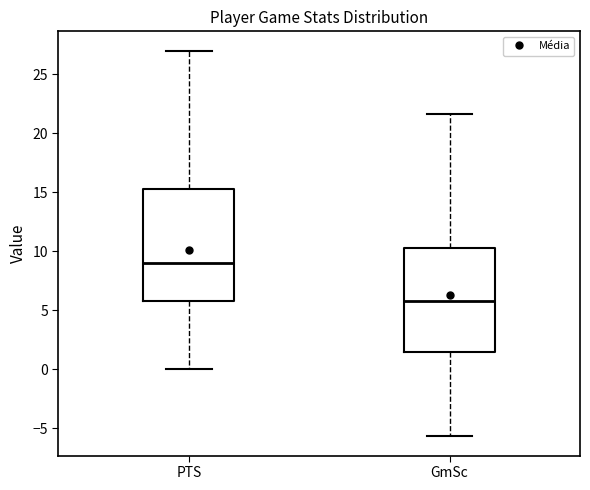

Where is the lower edge of the box for GmSc on the y-axis? The values are not printed on the chart, so give them approximately, as read against the axis.

1.5